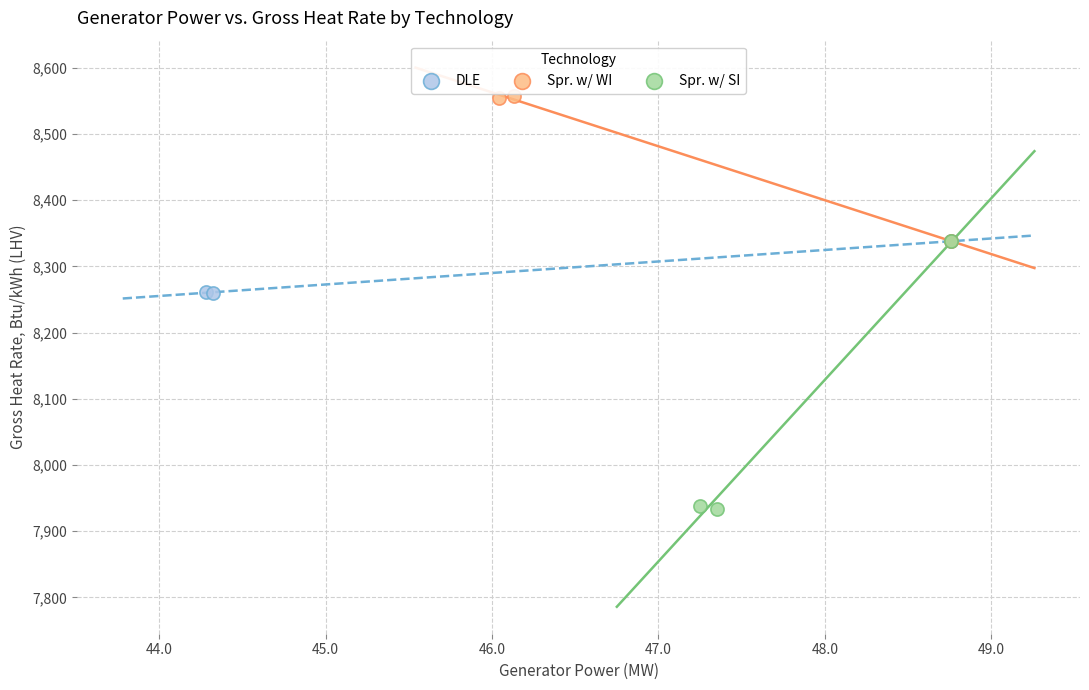

Which series has the largest Y range (max minus min)?

Spr. w/ SI